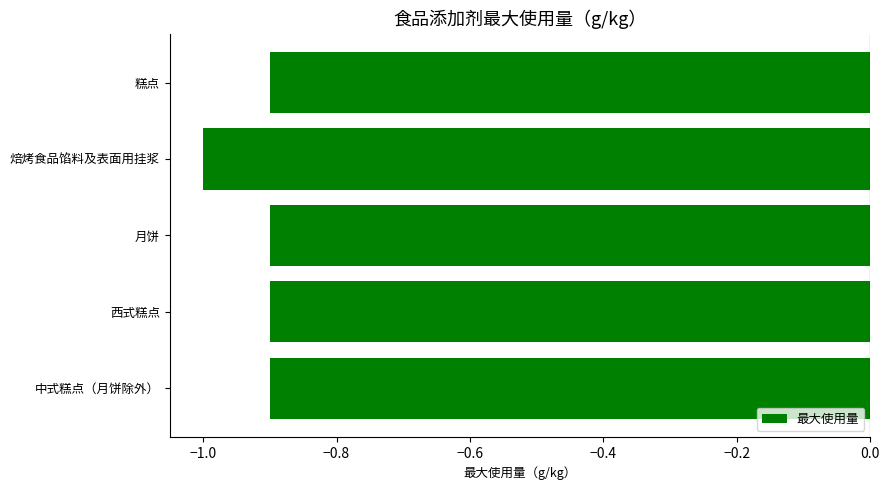

Reading bottom to top, what are all the values shown in this chart?

中式糕点（月饼除外）=-0.9	西式糕点=-0.9	月饼=-0.9	焙烤食品馅料及表面用挂浆=-1.0	糕点=-0.9